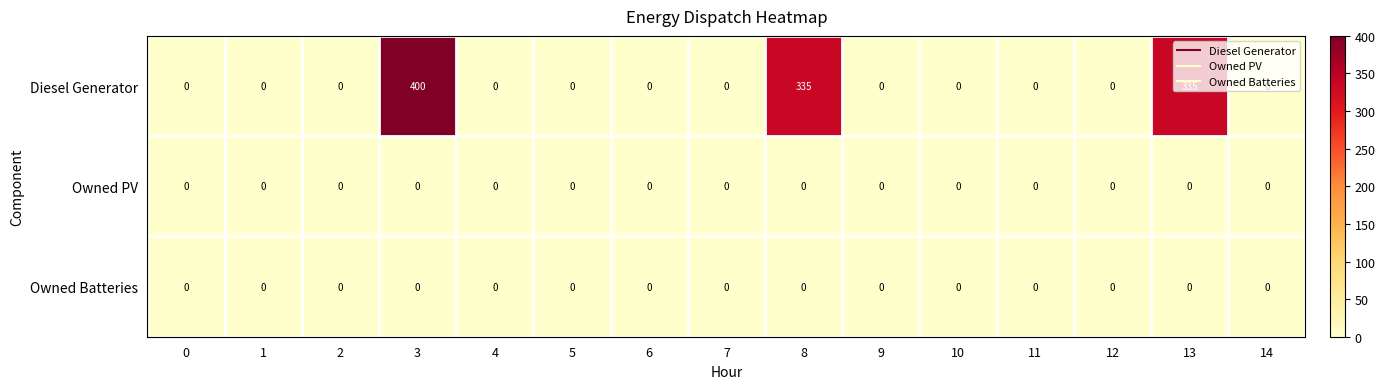

At how many categories does at least one series exceed 287?

3